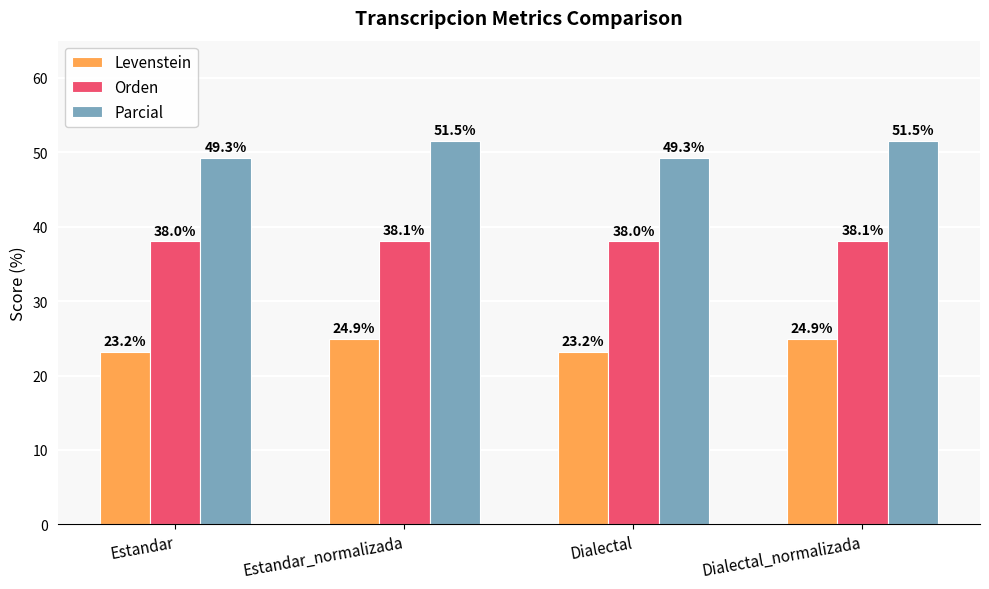

At how many categories does at least one series exceed 23?

4